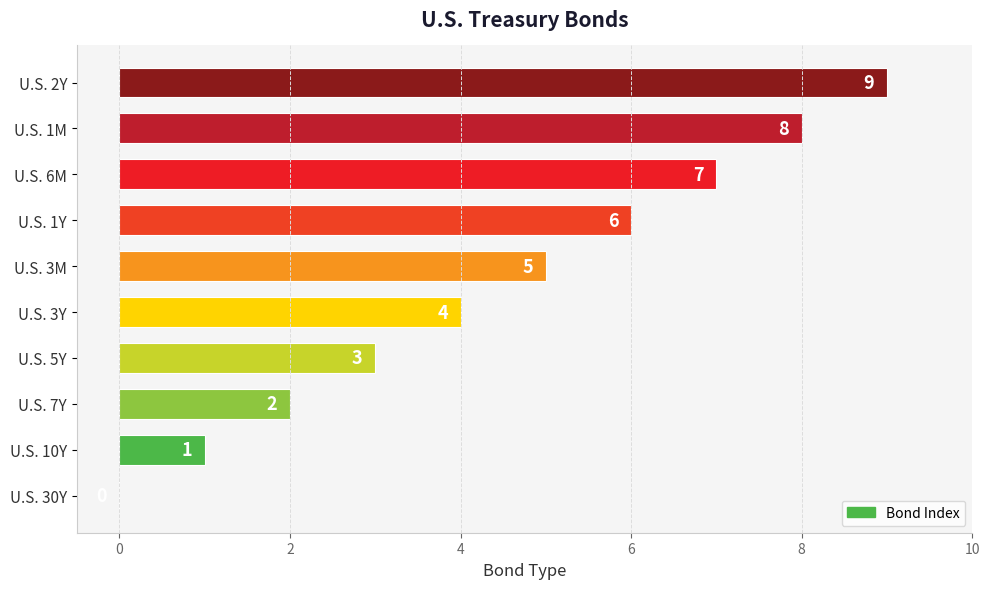

Between U.S. 1M and U.S. 7Y, which is larger?

U.S. 1M